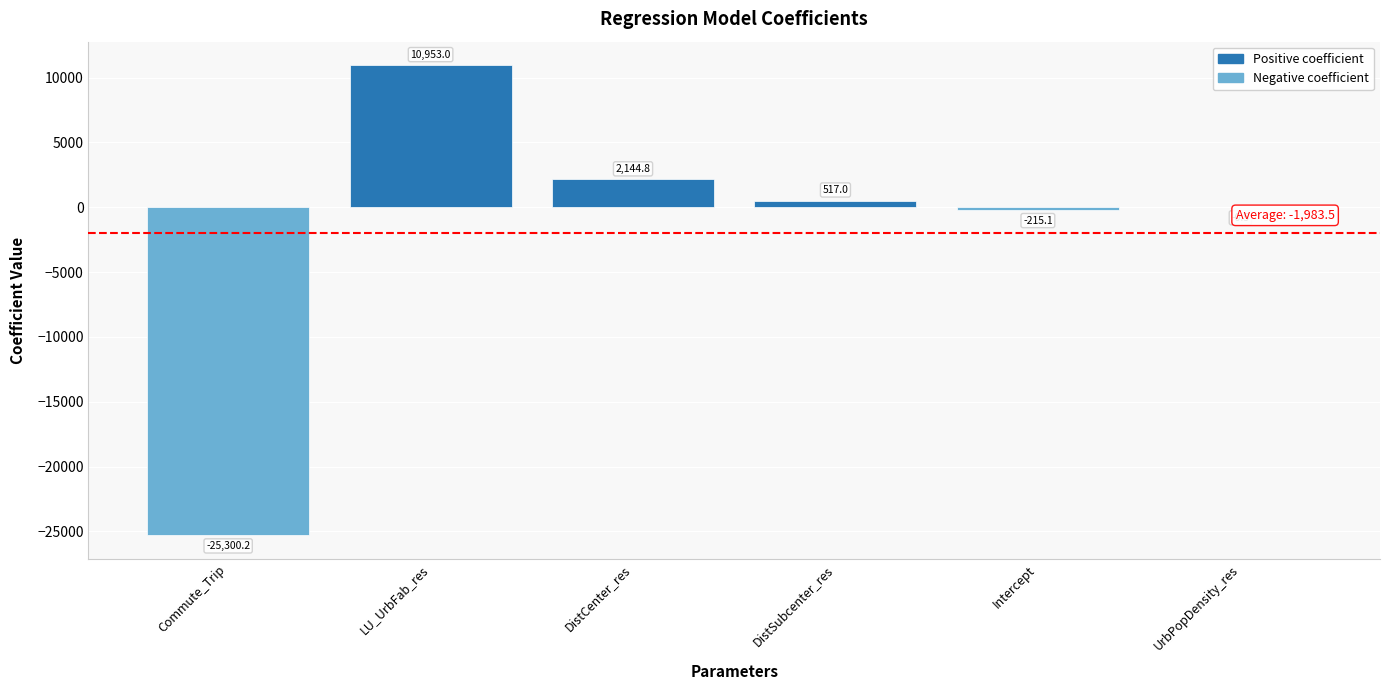

What is the maximum value shown in the chart?

10953.0